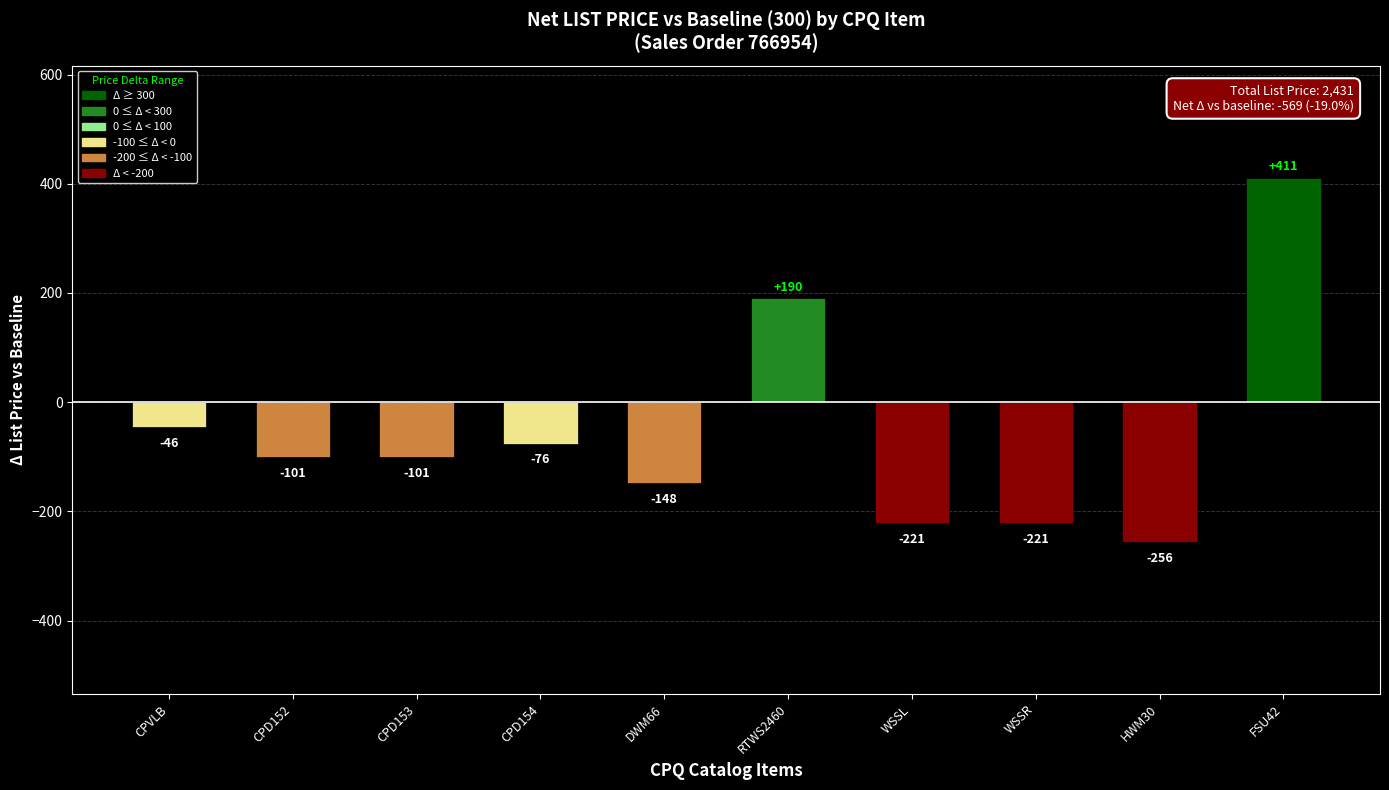

The value at CPVLB is -82. True or false?

False